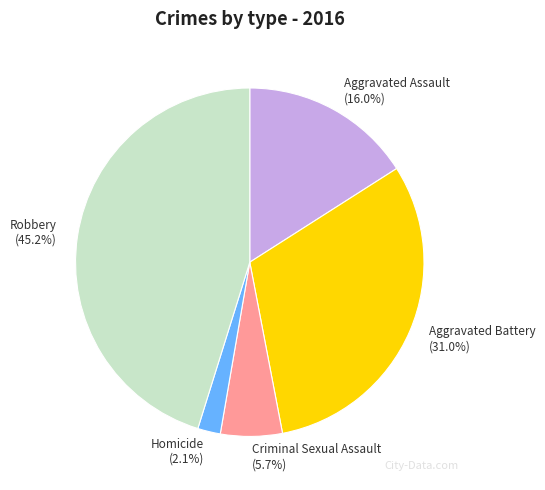

To the nearest percent, what percentage of the pie is Criminal Sexual Assault?

6%